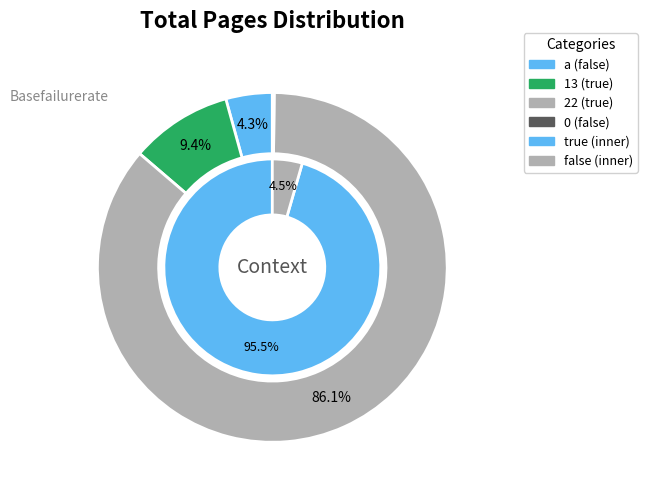

Is there a majority slice in this chart?

Yes